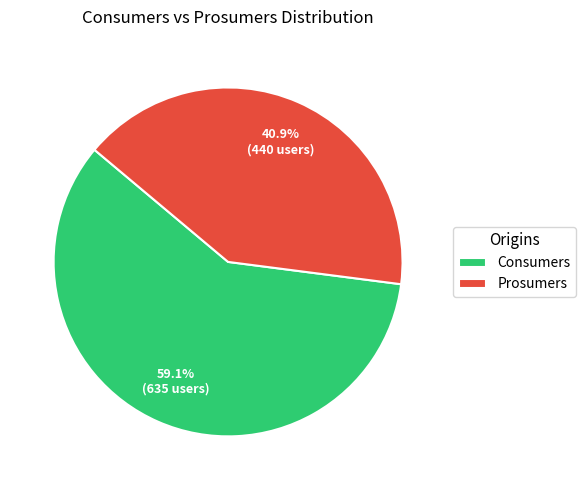

What is the ratio of the value at Prosumers to the value at Consumers?

0.7